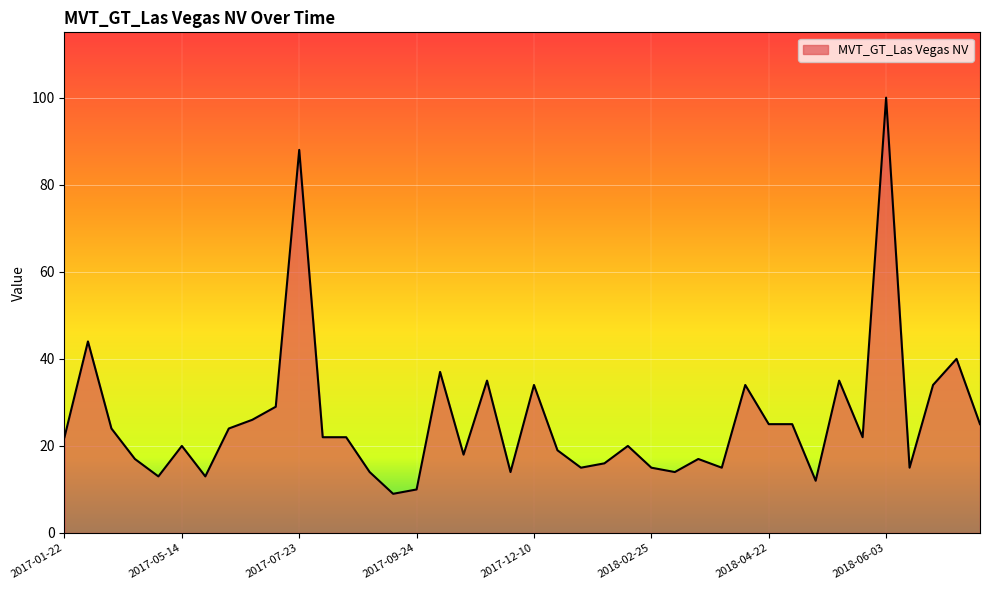

What is the difference between the maximum and minimum values?

91